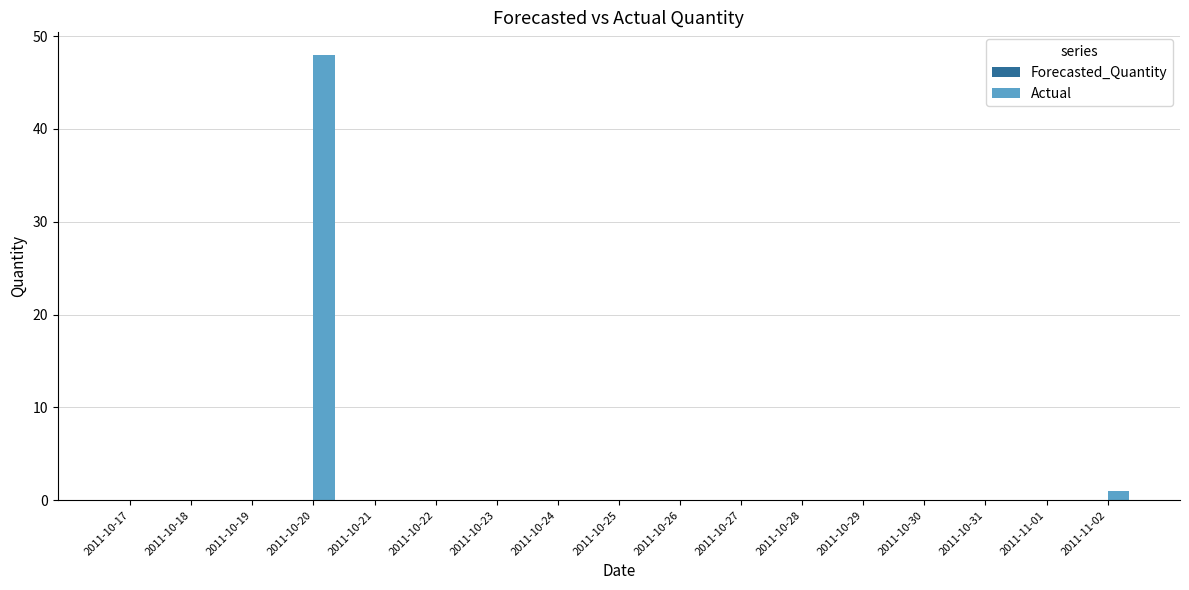

Are the bars horizontal?

No